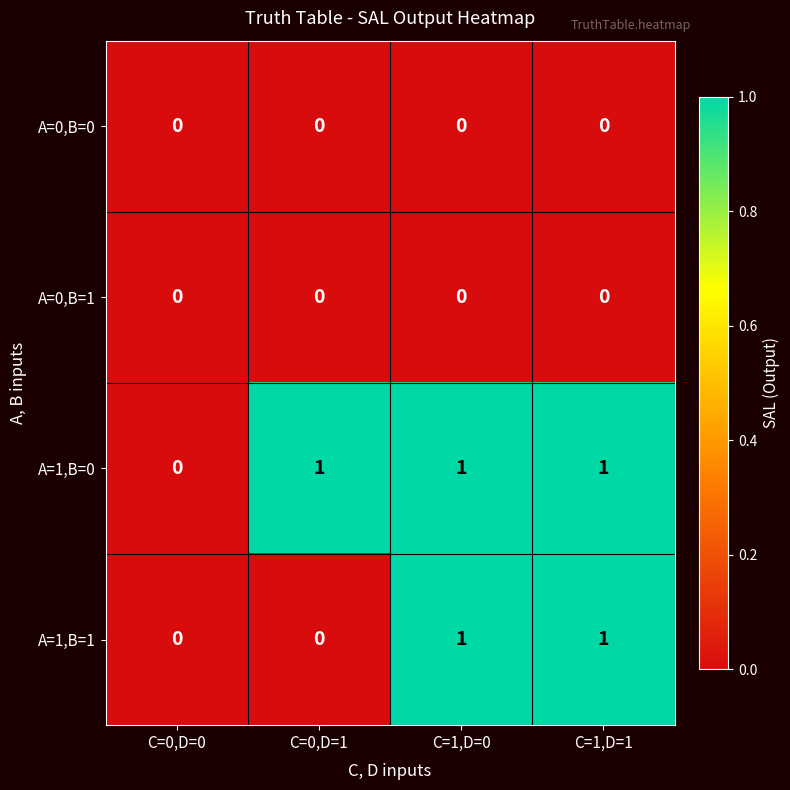

How many A=1,B=1 values are between 0 and 1?

4